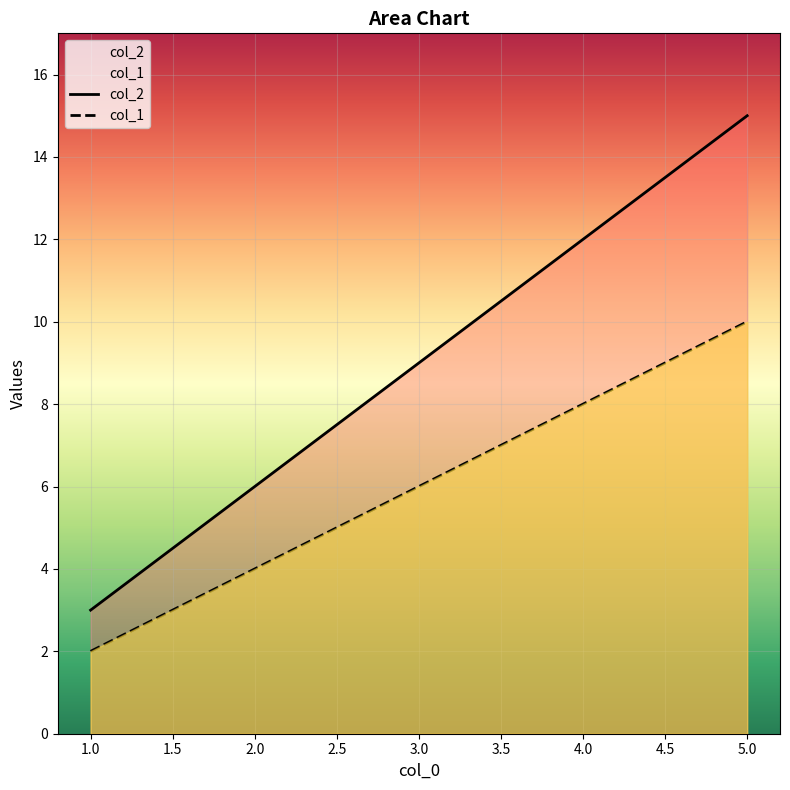

Does the chart display data point markers on the line(s)?

No